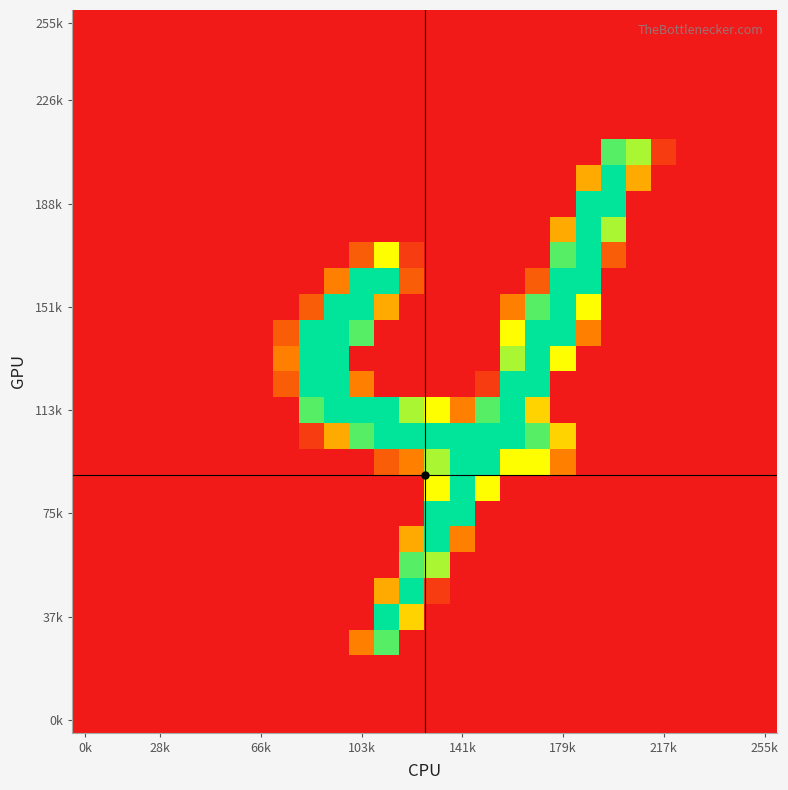

What is the maximum value shown in the chart?

255